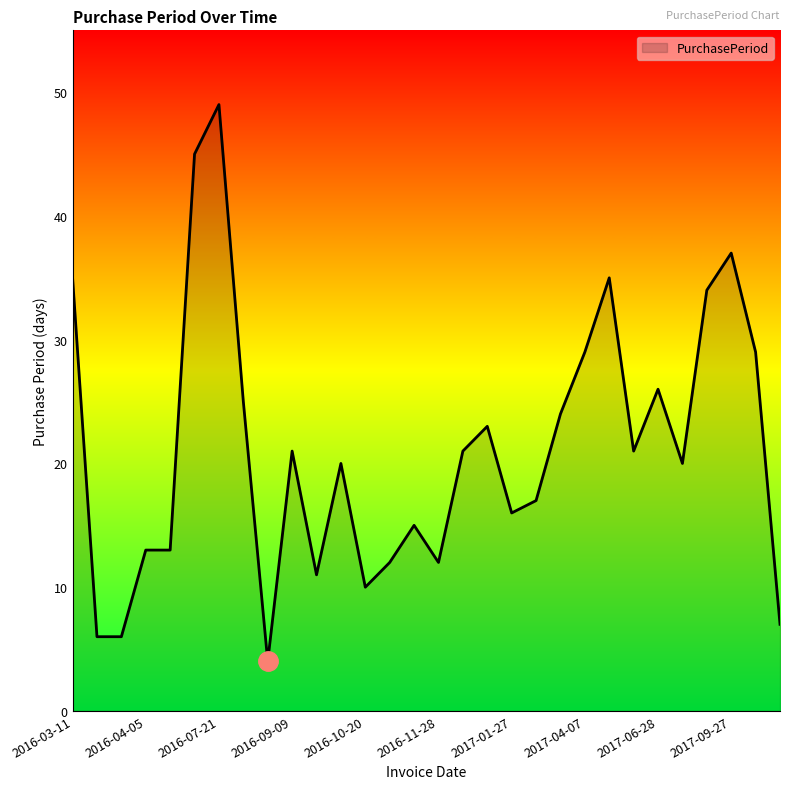

What is the smallest value displayed?

4